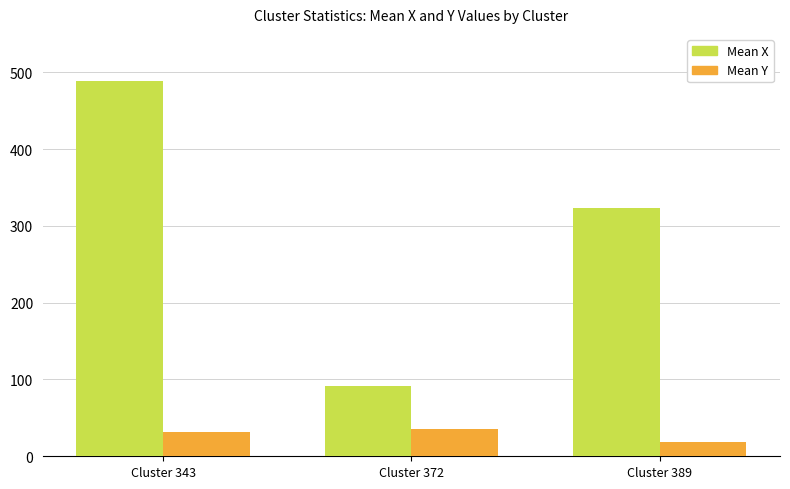

Is it true that Mean Y equals 32 at Cluster 343?

True